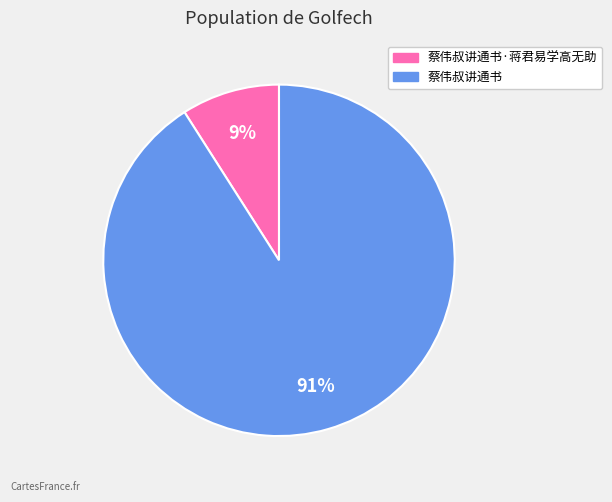

Does 蔡伟叔讲通书·蒋君易学高无助 account for over 50% of the chart?

No